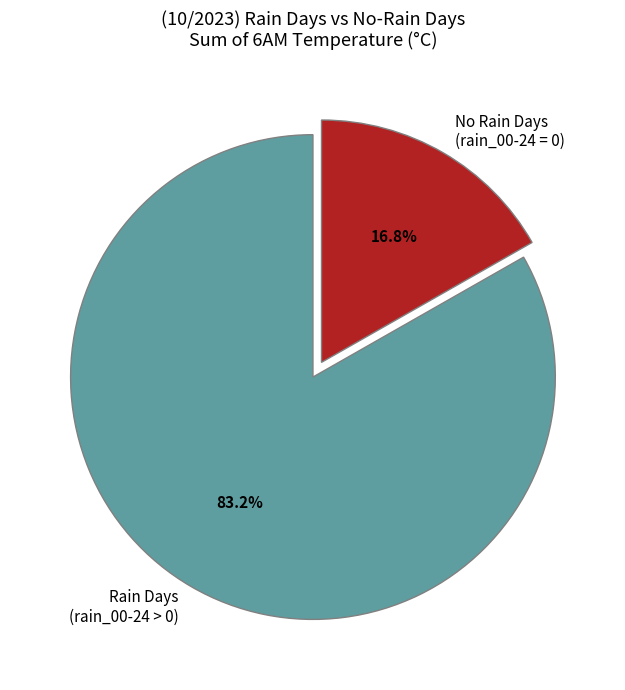

Rank the categories by value from lowest to highest.

No Rain Days (rain_00-24 = 0), Rain Days (rain_00-24 > 0)